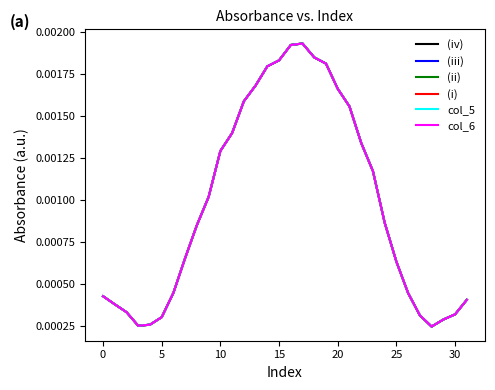

In col_6, how many points are higher than both neighbors (excluding endpoints)?

1